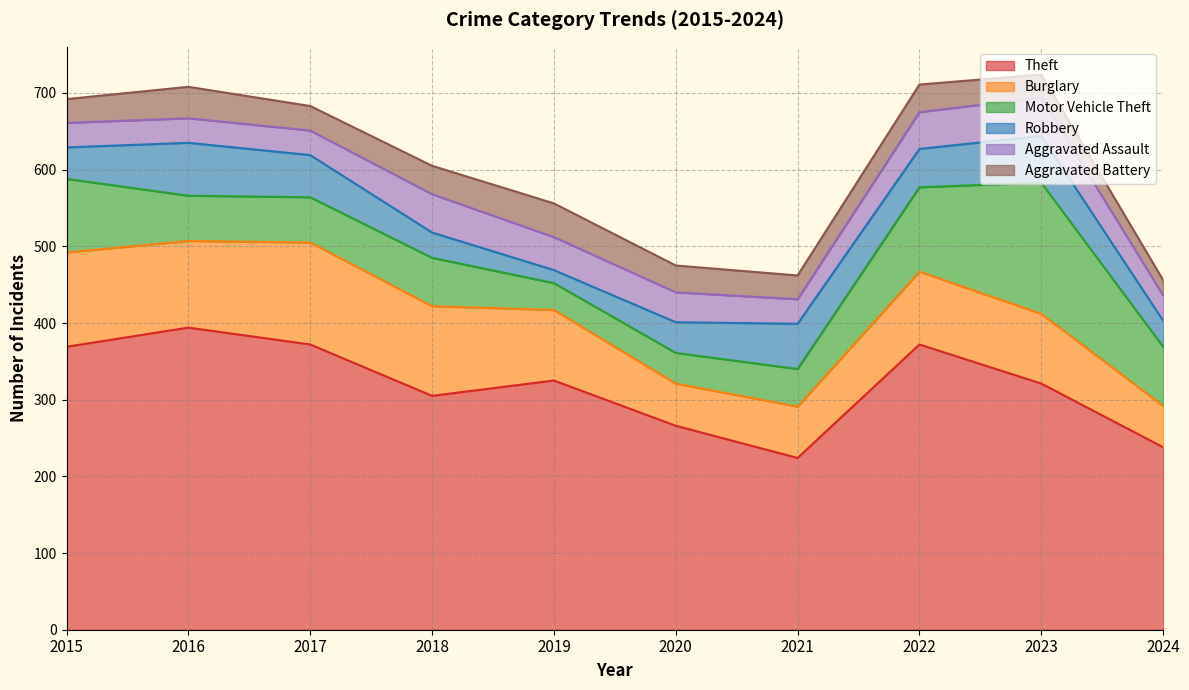

At which category is the sum across all series the highest?

2023